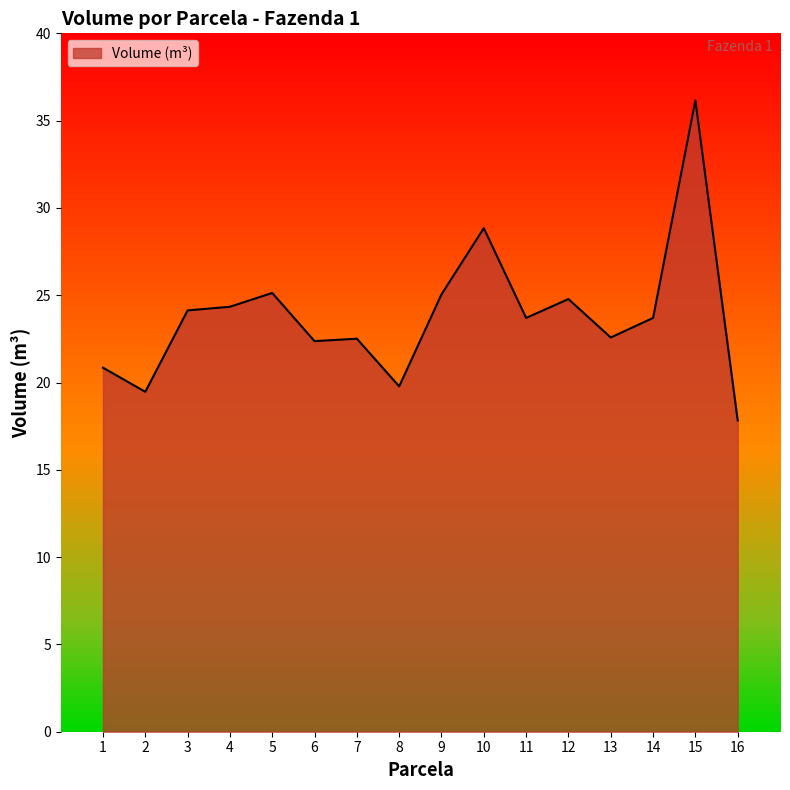

The chart shows a value of 39.1 at 14. True or false?

False